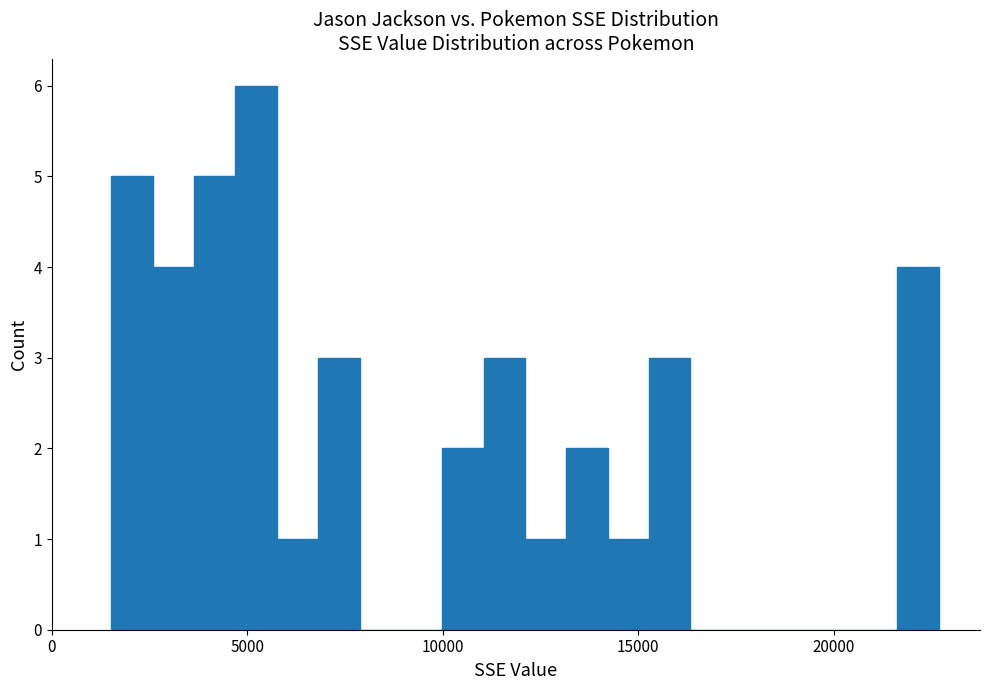

Read against the x-axis, roughly where is the centre of the tallest bar?

5000